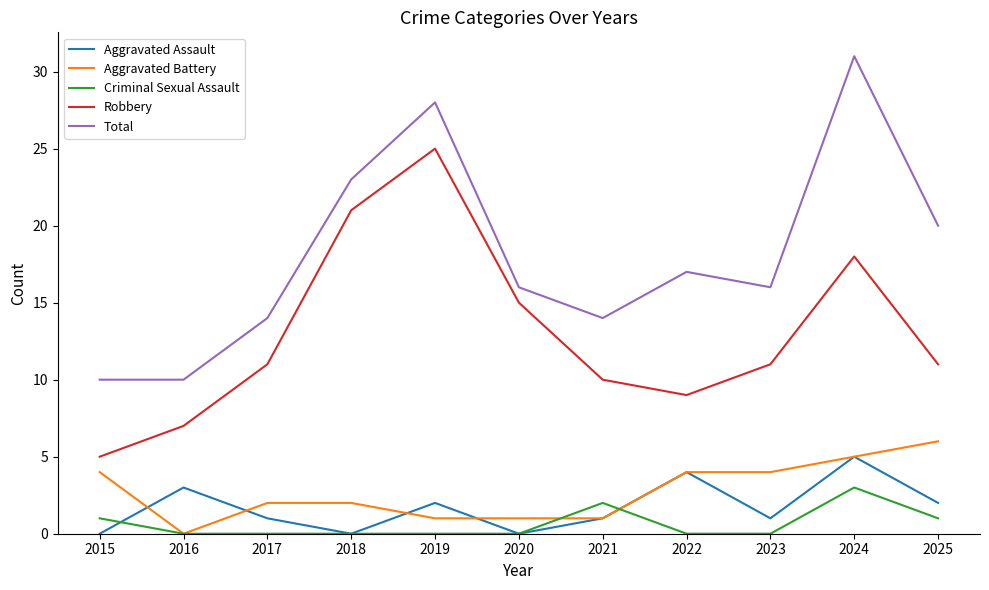

Count the number of categories in the chart.

11